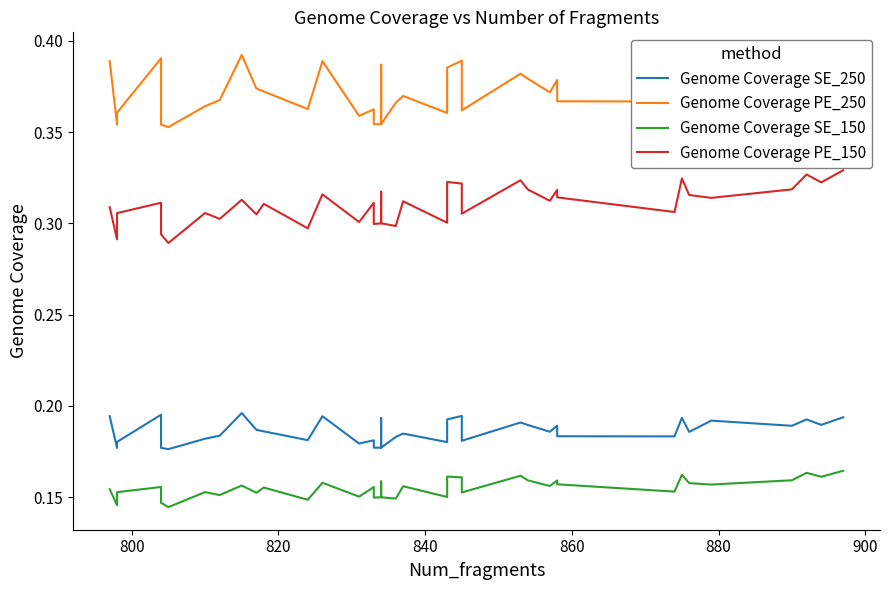

Is it true that Genome Coverage SE_150 equals 0.1 at 33?

False